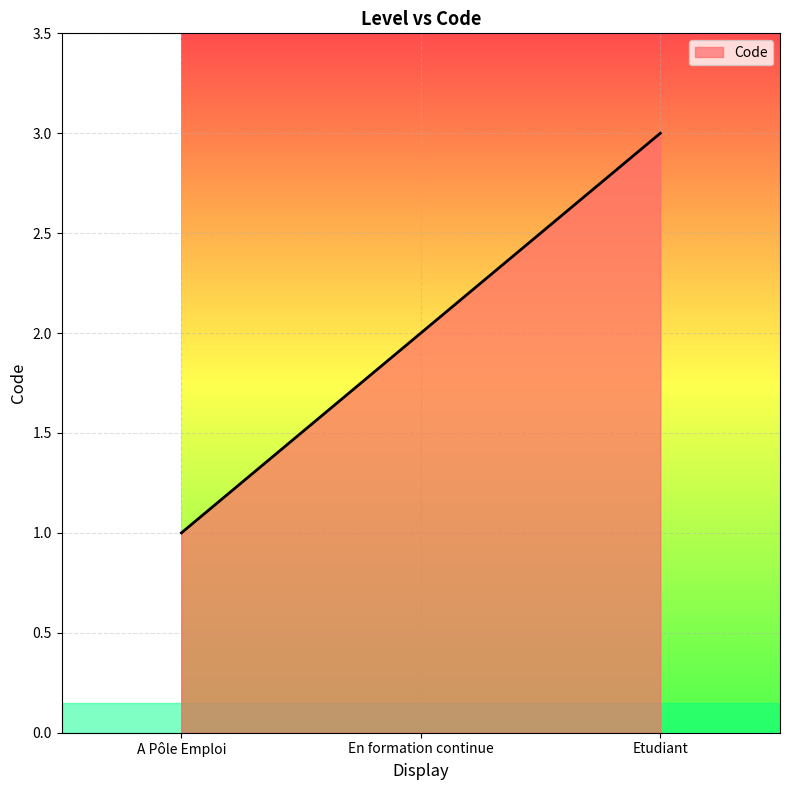

What is the difference between the maximum and minimum values?

2